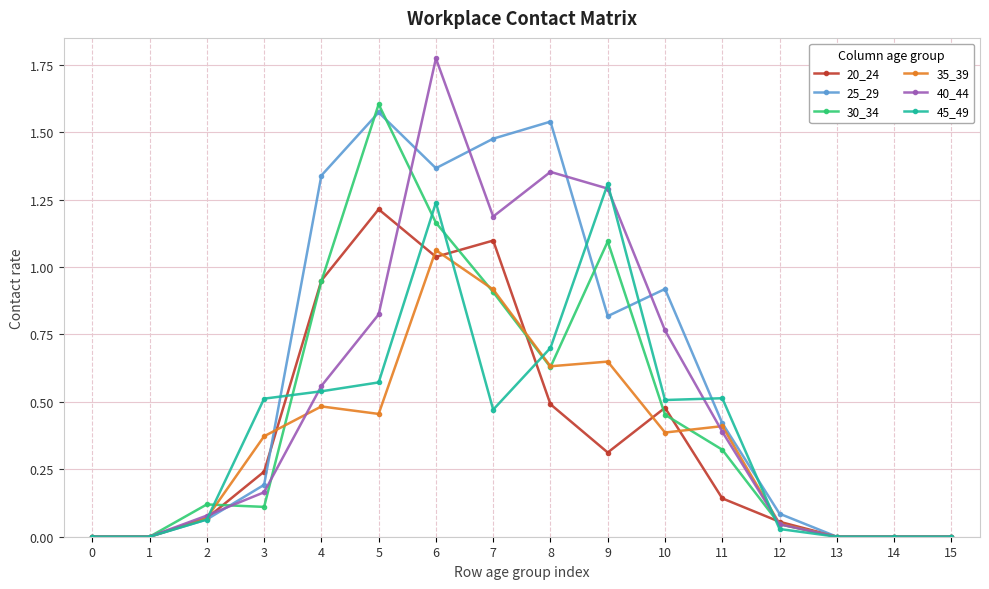

Which series has the widest spread of values?

40_44